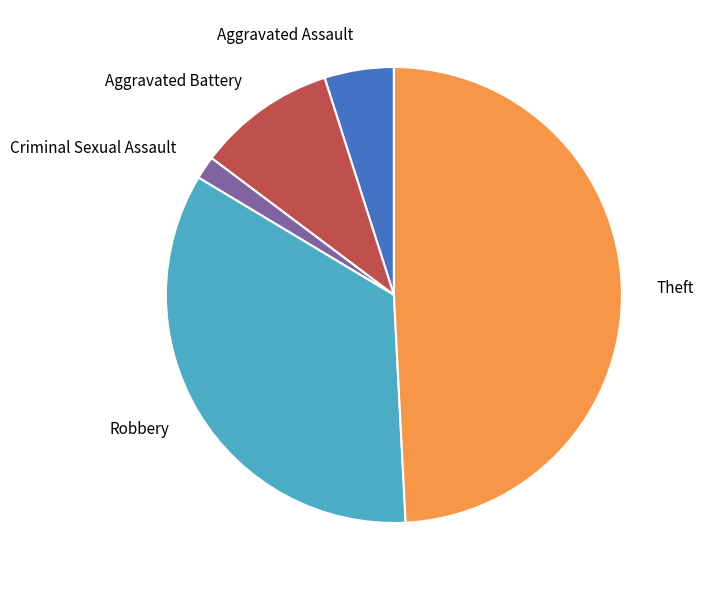

Does any single category account for the majority?

No